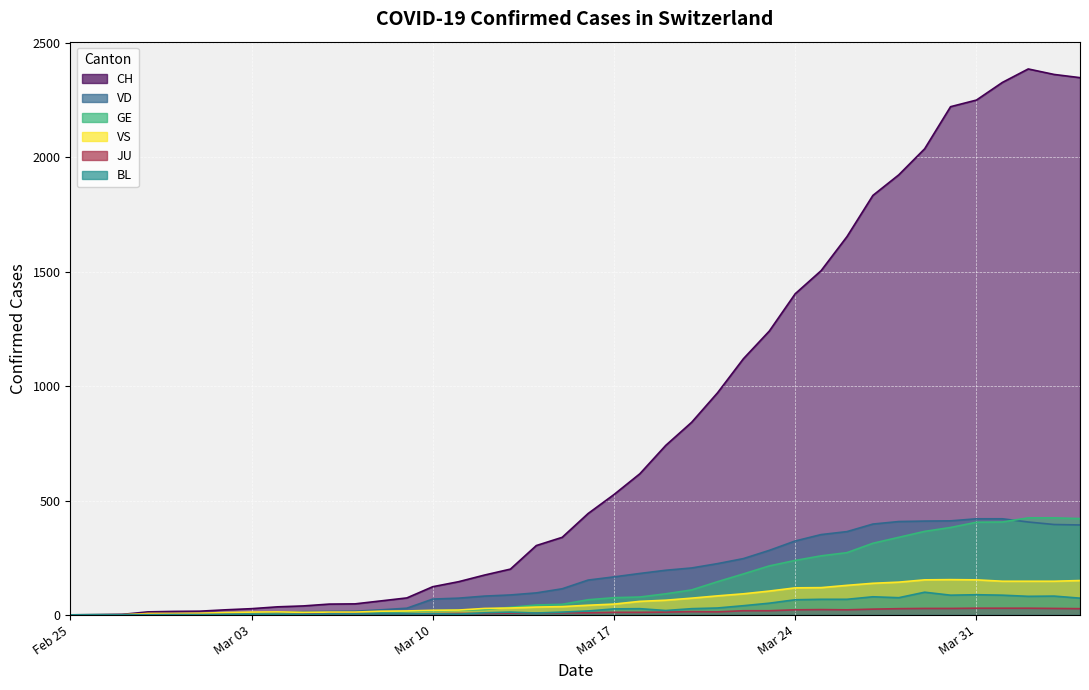

The value of JU at 2020-03-09 is 8. True or false?

False